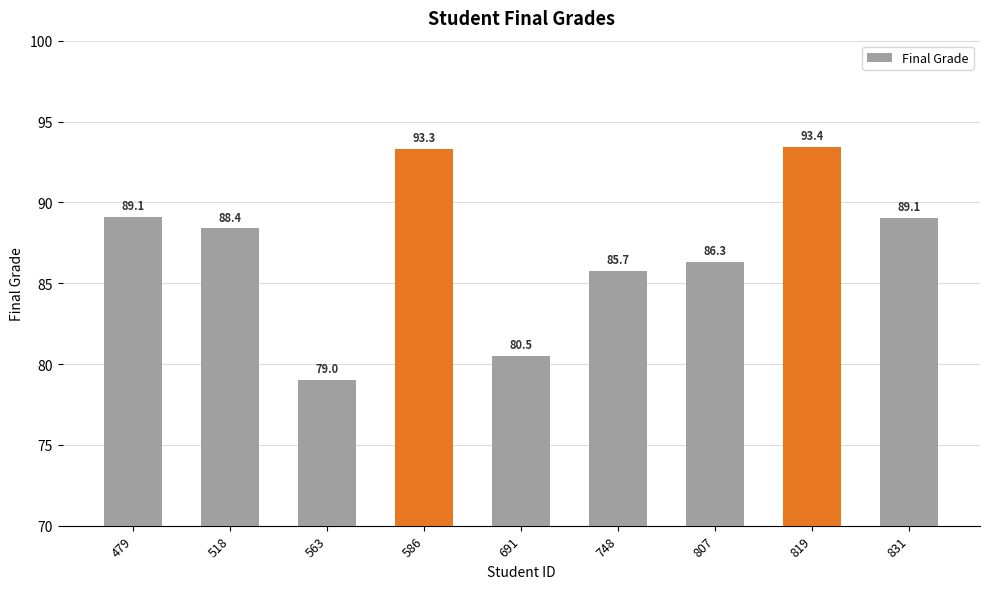

What is the value of the 6th bar from the left?

85.7